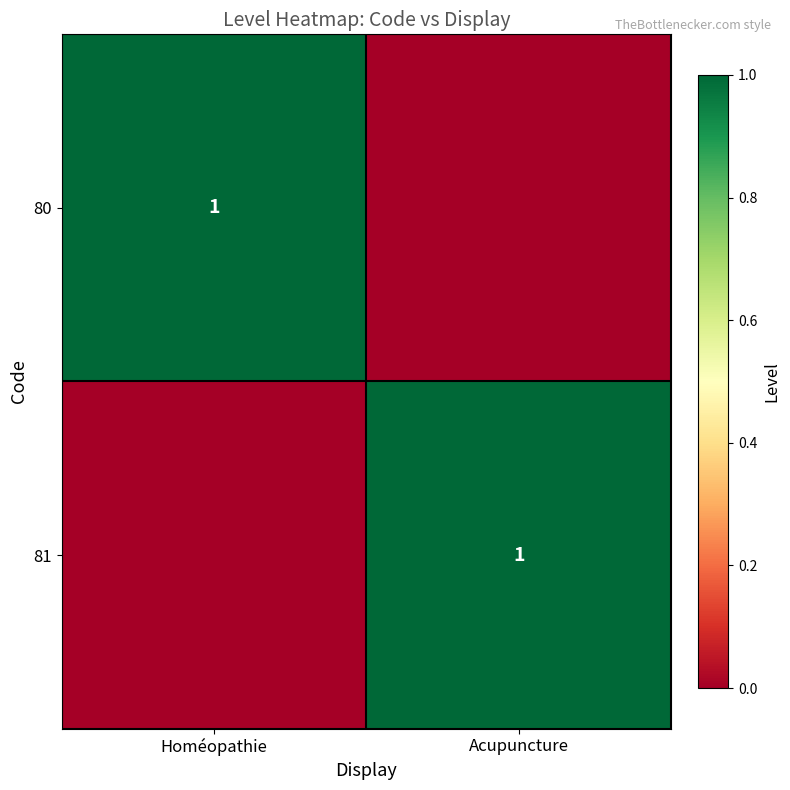

The value of 81 at Acupuncture is 1. True or false?

True